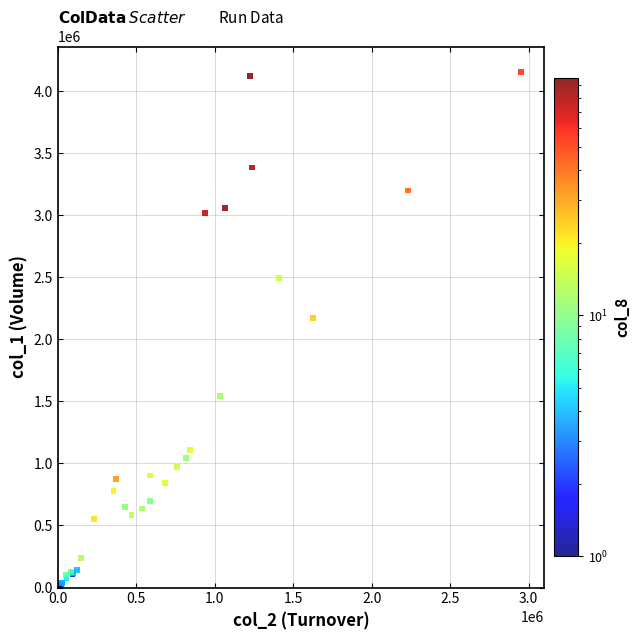

What Y value in the scatter plot is closest to 2076500?

2175000